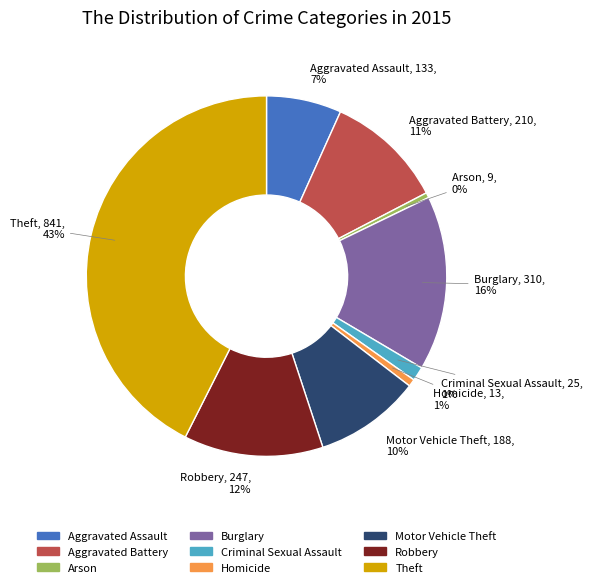

What is the largest slice in the pie chart?

Theft